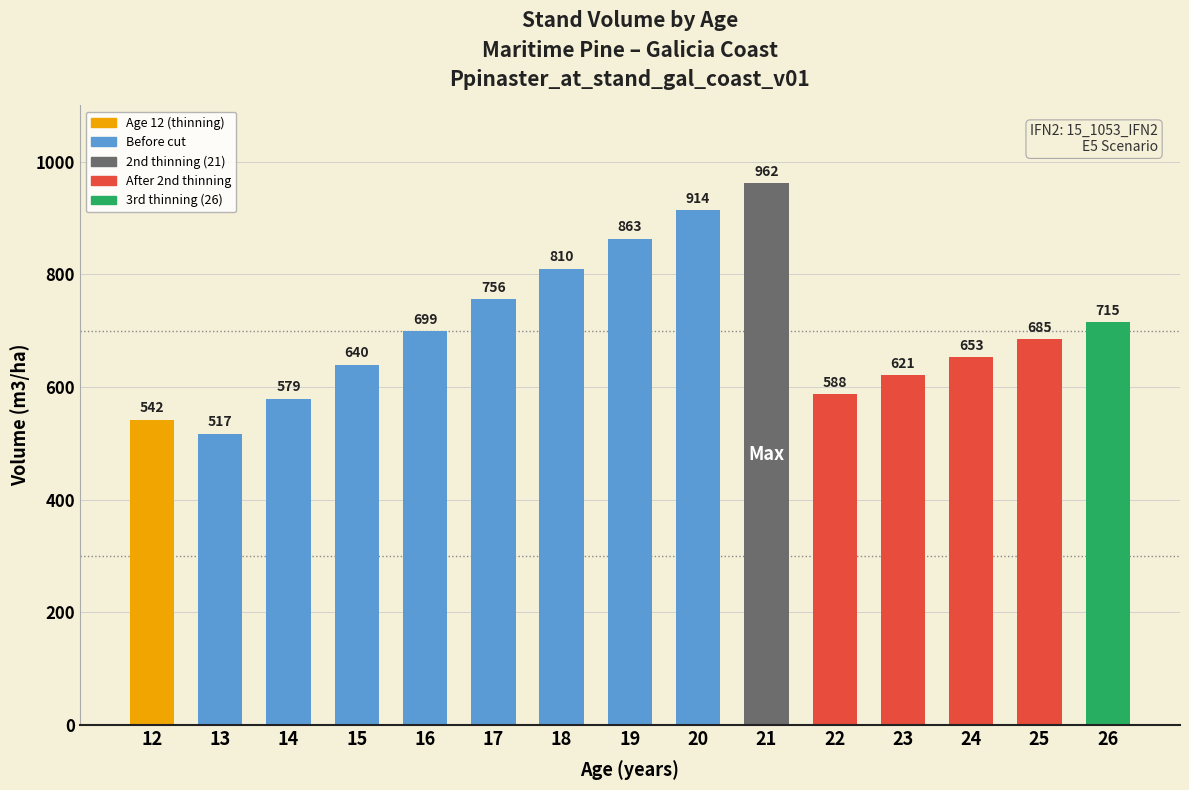

How many values exceed 684?

8